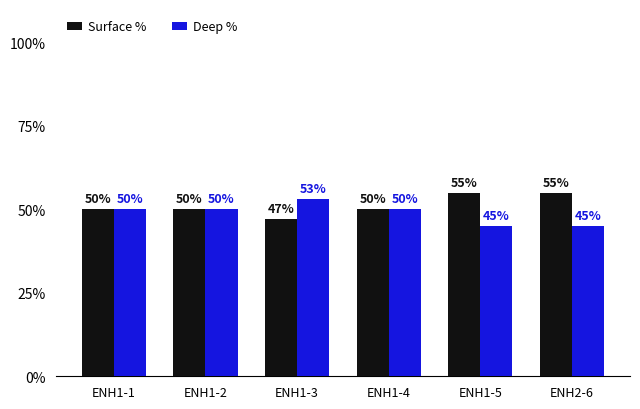

What are all the series names shown in the legend?

Surface %, Deep %